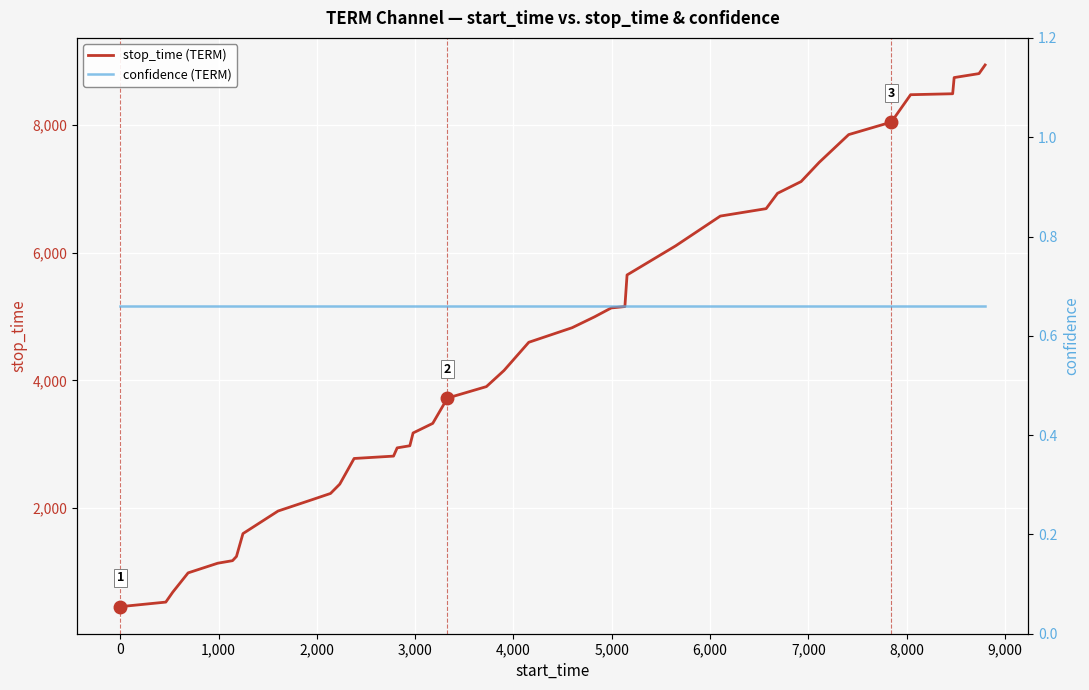

What is the difference between the maximum and second lowest values in the stop_time (TERM) series?

8400